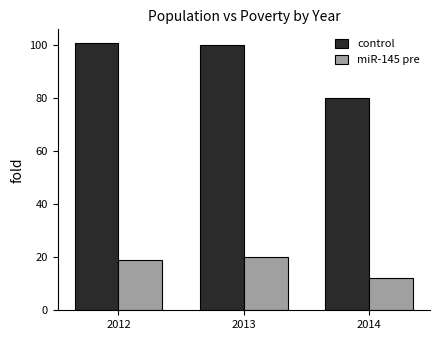

What is the difference between the highest and lowest values at 2012?

82